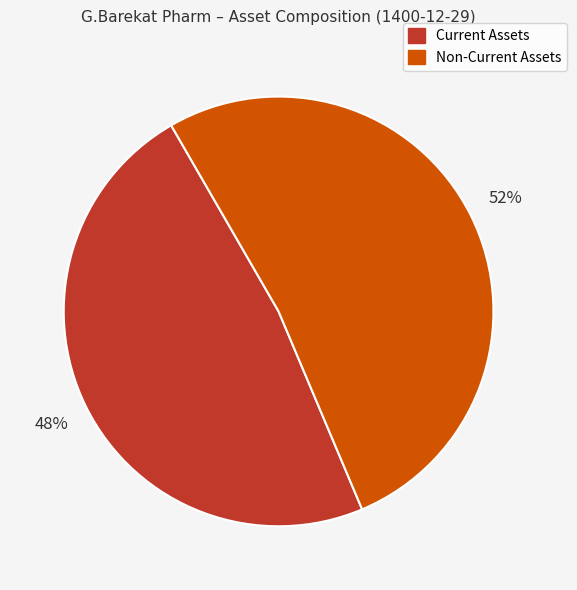

To the nearest percent, what is the average slice percentage?

50%